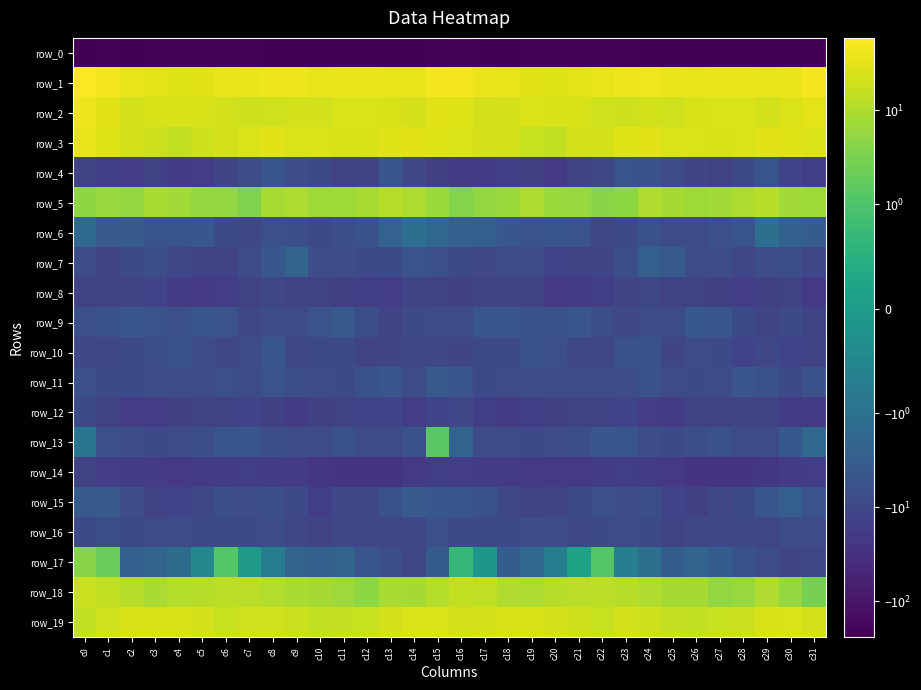

Reading left to right, extract all data points from this chart.

row_0: c0=-242.0	c1=-225.1	c2=-233.7	c3=-228.2	c4=-225.0	c5=-225.0	c6=-225.1	c7=-224.5	c8=-228.6	c9=-231.0	c10=-231.9	c11=-231.6	c12=-230.9	c13=-232.7	c14=-232.9	c15=-219.3	c16=-213.8	c17=-231.2	c18=-231.8	c19=-226.5	c20=-224.8	c21=-225.3	c22=-224.7	c23=-225.3	c24=-230.5	c25=-231.0	c26=-232.3	c27=-230.9	c28=-231.5	c29=-233.2	c30=-231.9	c31=-242.1
row_1: c0=58.8	c1=45.0	c2=35.9	c3=31.6	c4=28.9	c5=30.8	c6=34.5	c7=39.1	c8=41.4	c9=40.3	c10=35.7	c11=37.2	c12=37.8	c13=34.6	c14=35.5	c15=48.0	c16=47.1	c17=37.8	c18=34.4	c19=30.5	c20=28.7	c21=32.2	c22=36.3	c23=40.2	c24=42.1	c25=37.4	c26=36.4	c27=37.4	c28=37.6	c29=33.2	c30=39.3	c31=47.7
row_2: c0=40.4	c1=30.2	c2=21.8	c3=24.3	c4=24.6	c5=24.6	c6=22.0	c7=18.7	c8=20.7	c9=21.1	c10=21.9	c11=26.2	c12=26.0	c13=23.7	c14=23.2	c15=30.7	c16=28.5	c17=22.7	c18=22.7	c19=25.0	c20=24.1	c21=24.5	c22=20.3	c23=19.1	c24=21.6	c25=19.9	c26=24.4	c27=26.1	c28=25.9	c29=22.1	c30=27.1	c31=31.9
row_3: c0=34.6	c1=28.3	c2=21.7	c3=18.9	c4=15.1	c5=18.8	c6=22.3	c7=25.7	c8=31.1	c9=27.4	c10=25.4	c11=24.6	c12=24.6	c13=29.3	c14=29.6	c15=28.1	c16=26.3	c17=22.8	c18=21.0	c19=17.5	c20=15.0	c21=21.0	c22=22.4	c23=28.7	c24=30.2	c25=25.7	c26=25.6	c27=23.9	c28=26.2	c29=29.9	c30=29.4	c31=27.4
row_4: c0=-13.3	c1=-16.2	c2=-17.1	c3=-14.2	c4=-18.3	c5=-16.8	c6=-11.5	c7=-7.5	c8=-5.0	c9=-7.6	c10=-9.7	c11=-13.1	c12=-11.8	c13=-4.9	c14=-9.8	c15=-14.8	c16=-18.7	c17=-18.7	c18=-15.9	c19=-14.8	c20=-19.7	c21=-14.3	c22=-10.7	c23=-5.4	c24=-6.2	c25=-8.3	c26=-11.1	c27=-13.3	c28=-9.3	c29=-5.3	c30=-12.4	c31=-16.2
row_5: c0=5.3	c1=6.2	c2=5.6	c3=9.2	c4=7.8	c5=5.9	c6=5.4	c7=3.5	c8=8.7	c9=9.4	c10=7.3	c11=7.3	c12=8.8	c13=12.1	c14=9.8	c15=6.5	c16=3.8	c17=5.4	c18=6.5	c19=9.6	c20=6.3	c21=6.2	c22=4.2	c23=4.8	c24=10.0	c25=8.3	c26=7.2	c27=7.8	c28=9.5	c29=12.4	c30=7.8	c31=7.3
row_6: c0=-1.6	c1=-3.5	c2=-3.7	c3=-5.5	c4=-5.3	c5=-4.6	c6=-9.1	c7=-10.0	c8=-6.8	c9=-7.1	c10=-8.8	c11=-7.2	c12=-6.0	c13=-2.5	c14=-1.2	c15=-1.7	c16=-2.7	c17=-2.9	c18=-4.5	c19=-5.8	c20=-4.9	c21=-5.6	c22=-10.3	c23=-9.0	c24=-6.3	c25=-8.0	c26=-8.2	c27=-6.7	c28=-5.2	c29=-1.1	c30=-2.6	c31=-3.3
row_7: c0=-8.3	c1=-11.9	c2=-9.4	c3=-7.2	c4=-10.7	c5=-14.0	c6=-13.1	c7=-8.5	c8=-4.6	c9=-2.3	c10=-7.4	c11=-7.6	c12=-9.7	c13=-9.1	c14=-5.6	c15=-6.8	c16=-8.9	c17=-10.5	c18=-8.4	c19=-8.0	c20=-12.7	c21=-14.4	c22=-11.4	c23=-6.9	c24=-2.8	c25=-4.1	c26=-7.8	c27=-7.7	c28=-10.5	c29=-7.5	c30=-7.2	c31=-10.7
row_8: c0=-13.7	c1=-13.4	c2=-11.6	c3=-12.7	c4=-18.8	c5=-20.1	c6=-17.2	c7=-13.6	c8=-10.3	c9=-11.9	c10=-14.3	c11=-14.8	c12=-16.1	c13=-16.7	c14=-11.5	c15=-14.3	c16=-15.2	c17=-11.6	c18=-12.0	c19=-14.4	c20=-21.0	c21=-19.2	c22=-15.9	c23=-12.0	c24=-10.2	c25=-13.4	c26=-14.3	c27=-14.9	c28=-16.8	c29=-14.9	c30=-13.1	c31=-19.6
row_9: c0=-6.6	c1=-6.3	c2=-4.6	c3=-5.7	c4=-6.6	c5=-5.2	c6=-5.6	c7=-10.2	c8=-8.2	c9=-8.1	c10=-5.8	c11=-4.1	c12=-7.1	c13=-12.1	c14=-9.3	c15=-7.4	c16=-8.5	c17=-4.7	c18=-4.9	c19=-6.4	c20=-6.4	c21=-5.0	c22=-7.2	c23=-10.0	c24=-7.8	c25=-8.0	c26=-4.3	c27=-4.9	c28=-9.1	c29=-12.2	c30=-9.1	c31=-11.9
row_10: c0=-10.3	c1=-10.1	c2=-8.8	c3=-7.2	c4=-6.0	c5=-8.6	c6=-10.9	c7=-8.3	c8=-4.8	c9=-9.8	c10=-9.6	c11=-8.7	c12=-11.8	c13=-11.1	c14=-10.3	c15=-10.0	c16=-11.2	c17=-8.9	c18=-8.7	c19=-6.5	c20=-6.6	c21=-10.0	c22=-10.5	c23=-6.2	c24=-6.1	c25=-11.3	c26=-8.6	c27=-9.4	c28=-12.6	c29=-10.2	c30=-12.4	c31=-13.1
row_11: c0=-6.8	c1=-8.8	c2=-8.8	c3=-8.6	c4=-8.2	c5=-8.1	c6=-6.8	c7=-8.3	c8=-5.7	c9=-7.2	c10=-8.2	c11=-9.2	c12=-6.0	c13=-5.2	c14=-8.0	c15=-4.0	c16=-5.2	c17=-8.9	c18=-8.7	c19=-8.4	c20=-8.4	c21=-7.3	c22=-7.5	c23=-7.3	c24=-6.0	c25=-8.2	c26=-8.8	c27=-8.1	c28=-5.1	c29=-6.4	c30=-8.8	c31=-6.3
row_12: c0=-8.9	c1=-14.3	c2=-16.9	c3=-17.2	c4=-15.1	c5=-14.3	c6=-13.6	c7=-12.9	c8=-14.7	c9=-18.4	c10=-15.1	c11=-14.3	c12=-12.8	c13=-12.5	c14=-16.4	c15=-12.9	c16=-9.8	c17=-15.5	c18=-17.4	c19=-16.2	c20=-15.0	c21=-13.9	c22=-13.6	c23=-12.7	c24=-16.9	c25=-17.8	c26=-14.4	c27=-14.0	c28=-12.1	c29=-13.9	c30=-18.0	c31=-18.9
row_13: c0=-0.9	c1=-6.6	c2=-7.6	c3=-9.3	c4=-8.3	c5=-7.3	c6=-5.4	c7=-4.7	c8=-7.3	c9=-7.9	c10=-8.5	c11=-6.1	c12=-7.8	c13=-8.2	c14=-6.3	c15=1.4	c16=-2.2	c17=-7.8	c18=-8.1	c19=-9.2	c20=-7.7	c21=-6.9	c22=-4.5	c23=-5.5	c24=-7.5	c25=-9.0	c26=-7.2	c27=-6.5	c28=-8.3	c29=-8.0	c30=-4.2	c31=-1.6
row_14: c0=-14.2	c1=-17.0	c2=-18.2	c3=-18.9	c4=-20.7	c5=-19.2	c6=-19.4	c7=-15.9	c8=-17.9	c9=-18.7	c10=-24.0	c11=-24.7	c12=-26.7	c13=-24.8	c14=-19.5	c15=-15.5	c16=-16.9	c17=-19.0	c18=-17.9	c19=-20.0	c20=-20.0	c21=-19.5	c22=-17.9	c23=-15.9	c24=-18.5	c25=-20.6	c26=-24.6	c27=-25.5	c28=-26.6	c29=-23.0	c30=-17.4	c31=-17.2
row_15: c0=-4.0	c1=-3.5	c2=-7.7	c3=-13.2	c4=-12.7	c5=-10.0	c6=-7.3	c7=-7.5	c8=-7.1	c9=-9.4	c10=-15.9	c11=-10.9	c12=-10.3	c13=-6.4	c14=-3.6	c15=-4.4	c16=-4.8	c17=-5.9	c18=-9.8	c19=-13.7	c20=-11.7	c21=-9.0	c22=-6.9	c23=-7.5	c24=-7.2	c25=-12.3	c26=-14.9	c27=-10.3	c28=-9.1	c29=-4.9	c30=-3.0	c31=-5.7
row_16: c0=-9.5	c1=-7.0	c2=-9.5	c3=-8.4	c4=-8.1	c5=-9.6	c6=-9.1	c7=-8.9	c8=-7.9	c9=-10.9	c10=-11.9	c11=-10.1	c12=-10.4	c13=-10.8	c14=-10.0	c15=-6.6	c16=-8.9	c17=-8.7	c18=-9.6	c19=-7.7	c20=-8.4	c21=-9.8	c22=-9.1	c23=-8.1	c24=-8.9	c25=-11.9	c26=-10.8	c27=-10.4	c28=-10.1	c29=-10.9	c30=-8.4	c31=-8.5
row_17: c0=4.2	c1=2.2	c2=-2.6	c3=-2.3	c4=-1.4	c5=-0.5	c6=1.2	c7=-0.1	c8=-0.7	c9=-2.3	c10=-2.8	c11=-2.3	c12=-5.3	c13=-7.2	c14=-10.8	c15=-3.5	c16=0.7	c17=-0.1	c18=-3.3	c19=-1.7	c20=-0.7	c21=0.2	c22=1.1	c23=-0.7	c24=-1.1	c25=-3.2	c26=-2.0	c27=-3.4	c28=-6.1	c29=-8.1	c30=-11.4	c31=-10.3
row_18: c0=18.2	c1=15.6	c2=11.9	c3=8.9	c4=11.5	c5=12.3	c6=13.4	c7=12.6	c8=10.8	c9=9.1	c10=8.1	c11=6.8	c12=4.8	c13=9.4	c14=8.2	c15=11.3	c16=15.6	c17=14.4	c18=10.3	c19=9.5	c20=12.4	c21=12.7	c22=13.5	c23=12.1	c24=9.9	c25=8.3	c26=8.0	c27=5.5	c28=6.0	c29=10.3	c30=5.9	c31=2.8
row_19: c0=15.0	c1=19.8	c2=24.3	c3=24.4	c4=23.8	c5=21.2	c6=17.2	c7=20.2	c8=20.8	c9=17.7	c10=14.9	c11=16.1	c12=16.7	c13=22.1	c14=26.3	c15=25.0	c16=21.0	c17=22.7	c18=24.6	c19=24.4	c20=23.1	c21=19.7	c22=17.3	c23=21.5	c24=19.6	c25=16.1	c26=15.0	c27=16.7	c28=17.8	c29=24.3	c30=26.0	c31=21.7